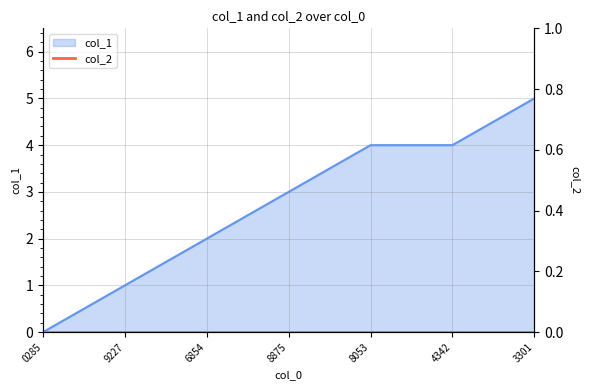

True or false: col_1 has a value of 2 at 3301.

False